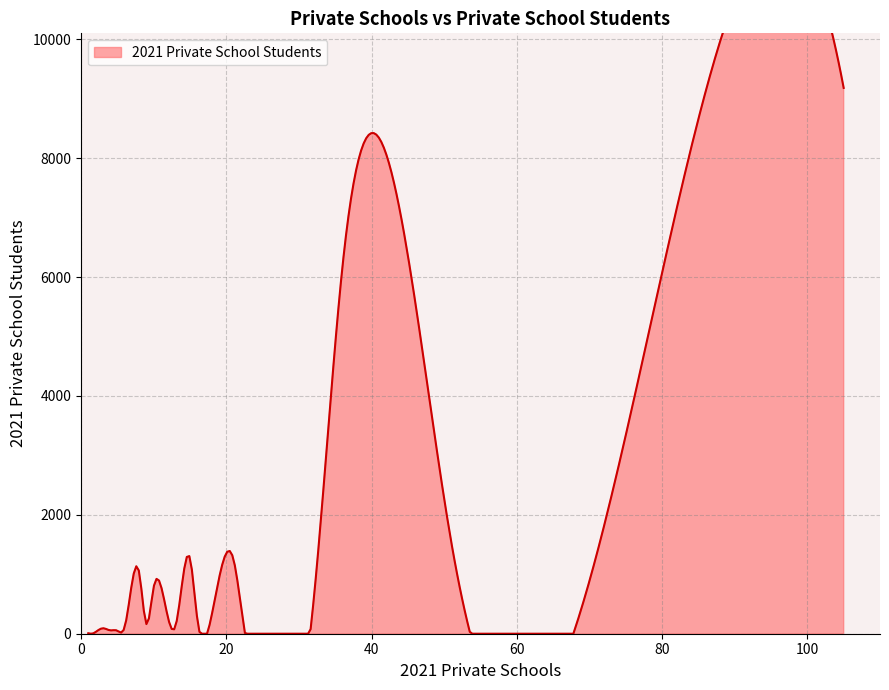

Which label corresponds to the smallest value in the chart?

1